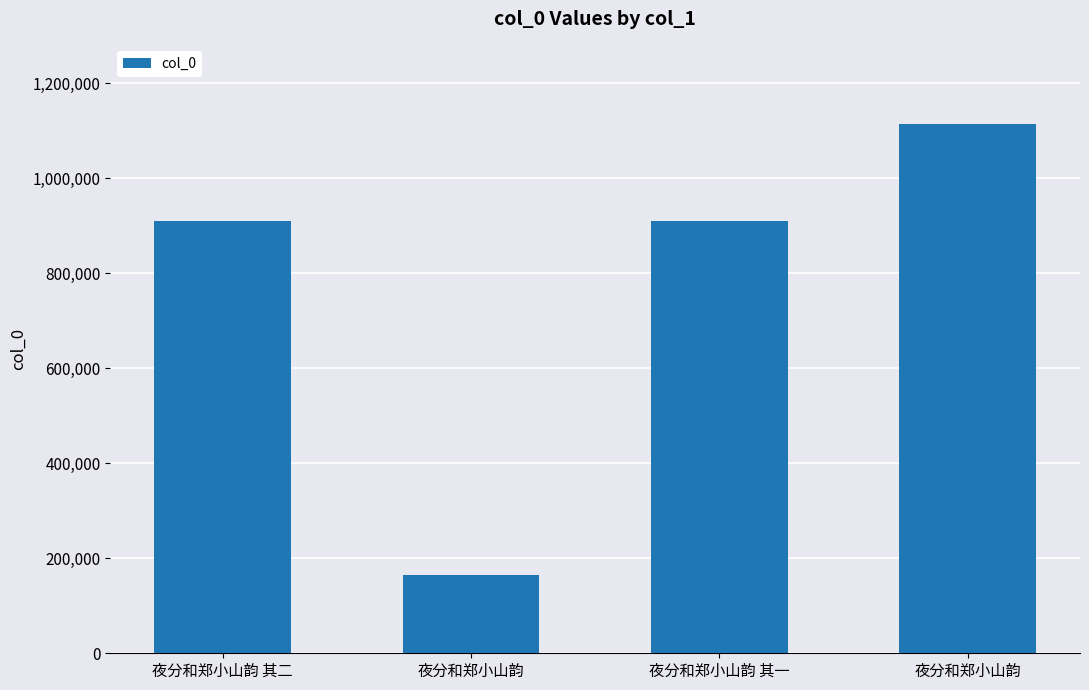

How many bars are there in total?

4